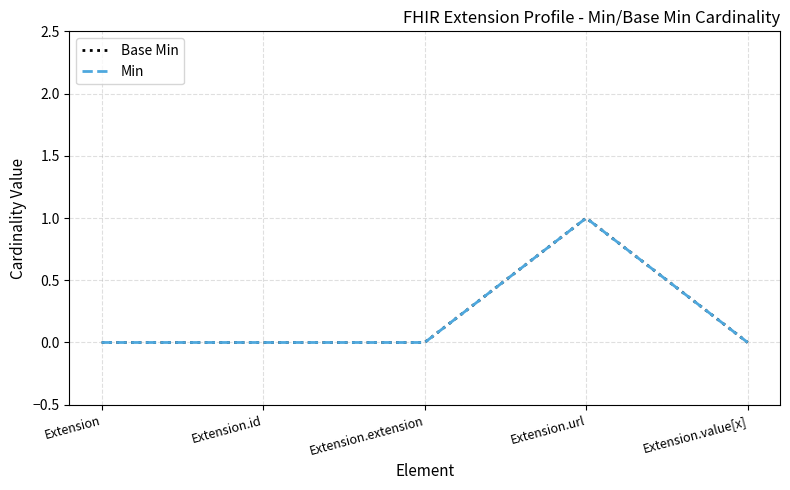

Does the chart have visible grid lines?

Yes